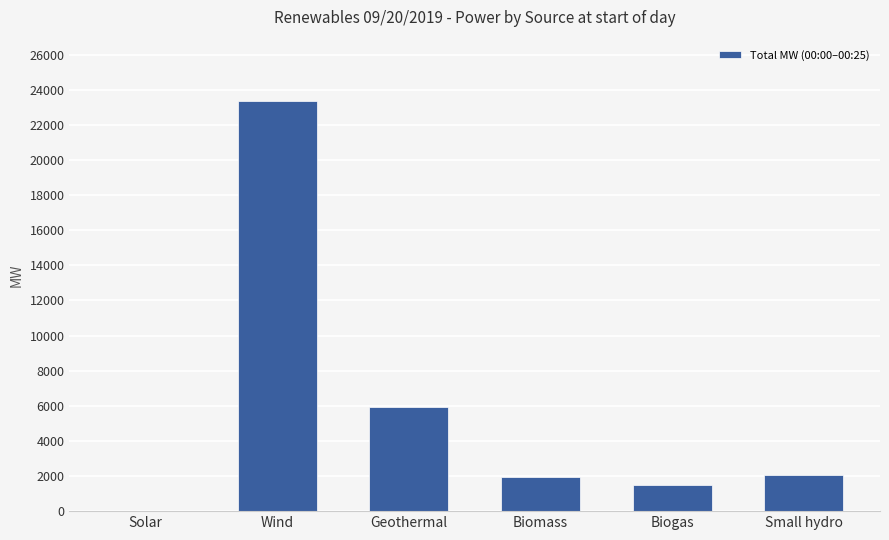

What is the greatest value displayed?

23353